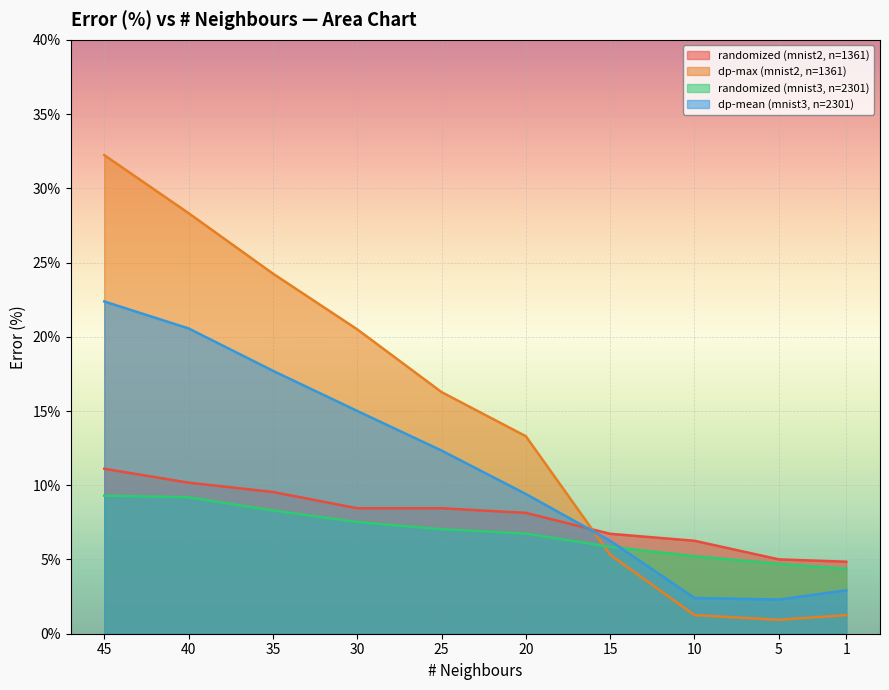

Between 10 and 1, which series saw the biggest shift?

randomized (mnist2, n=1361)